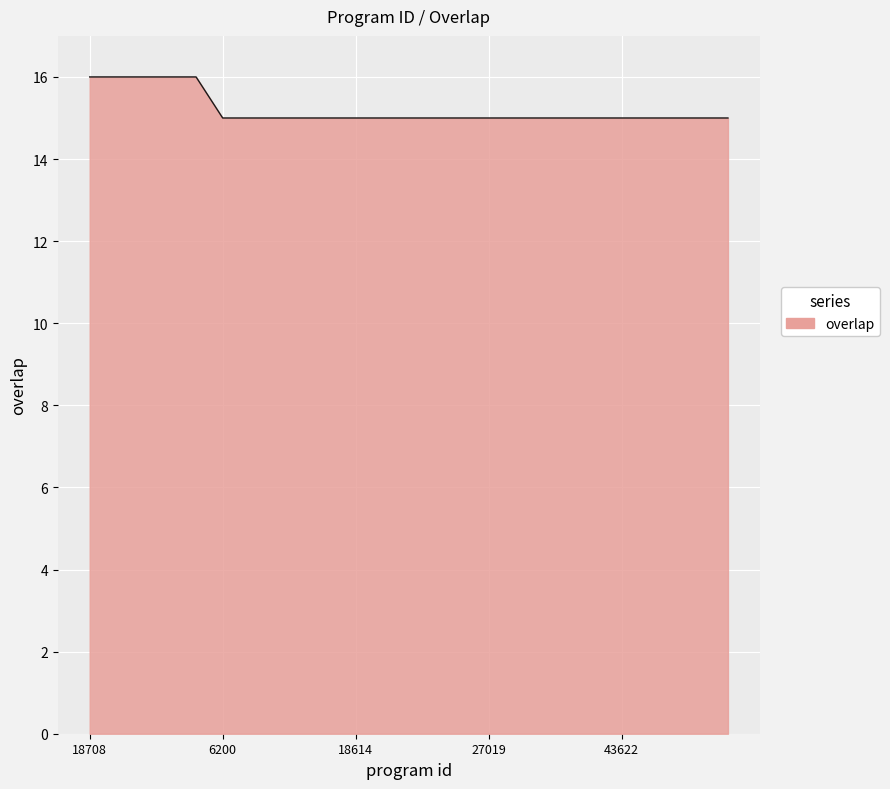

What is the minimum value shown in the chart?

15